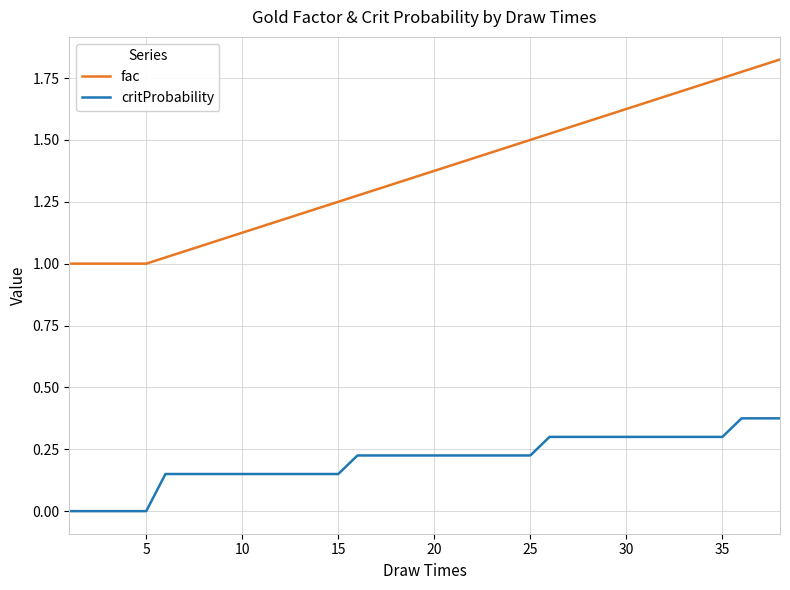

True or false: fac and critProbability intersect in this chart.

False